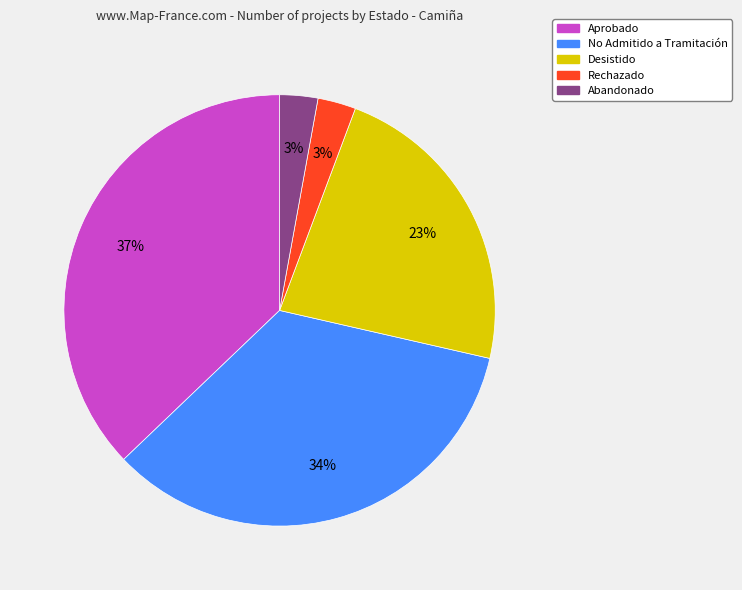

Is it true that Desistido is 1% of the pie?

False